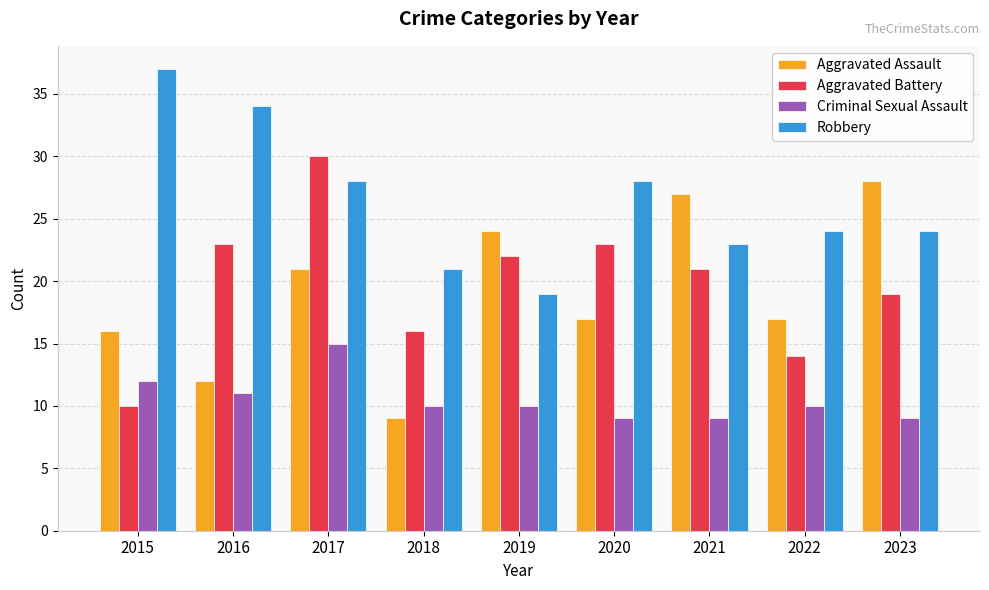

What are all the series names shown in the legend?

Aggravated Assault, Aggravated Battery, Criminal Sexual Assault, Robbery